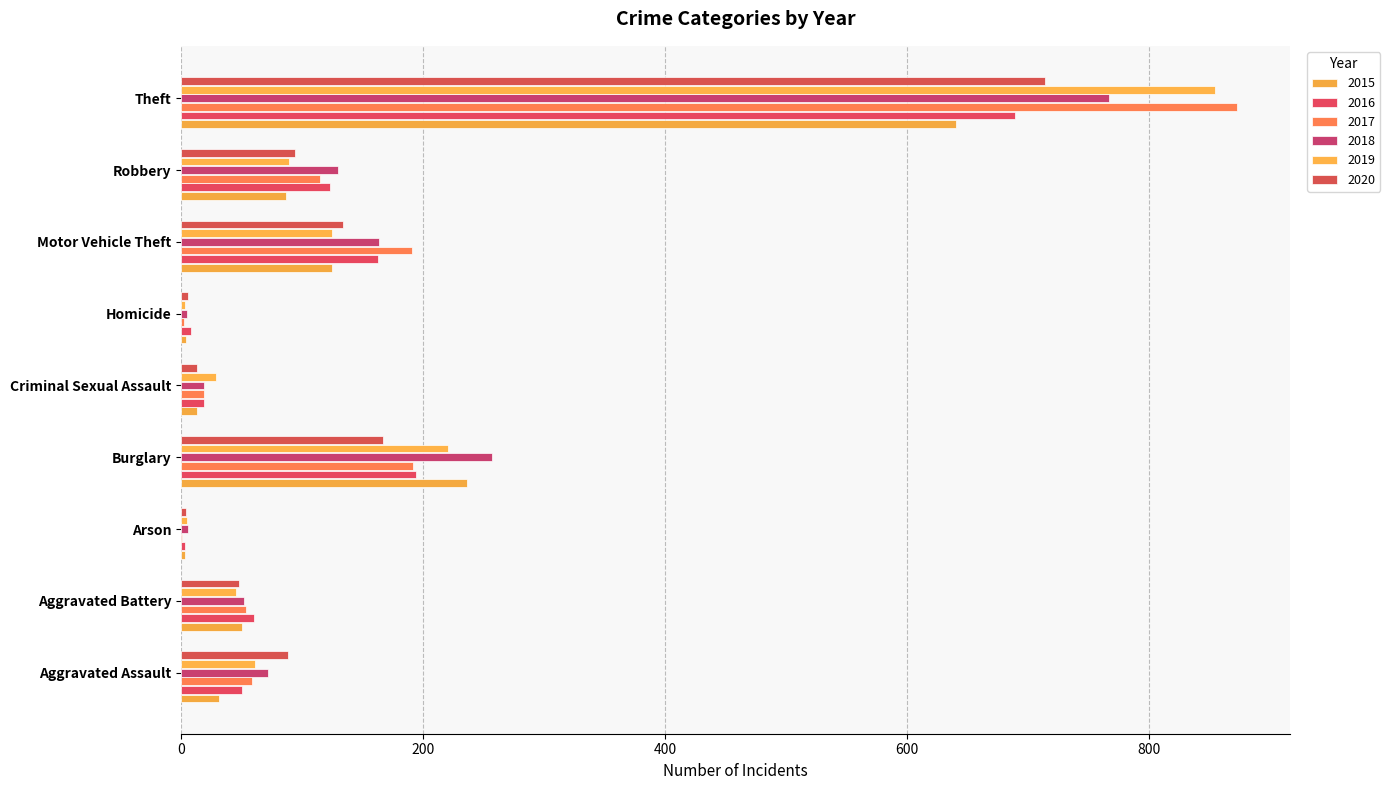

How many distinct data groups are displayed?

6